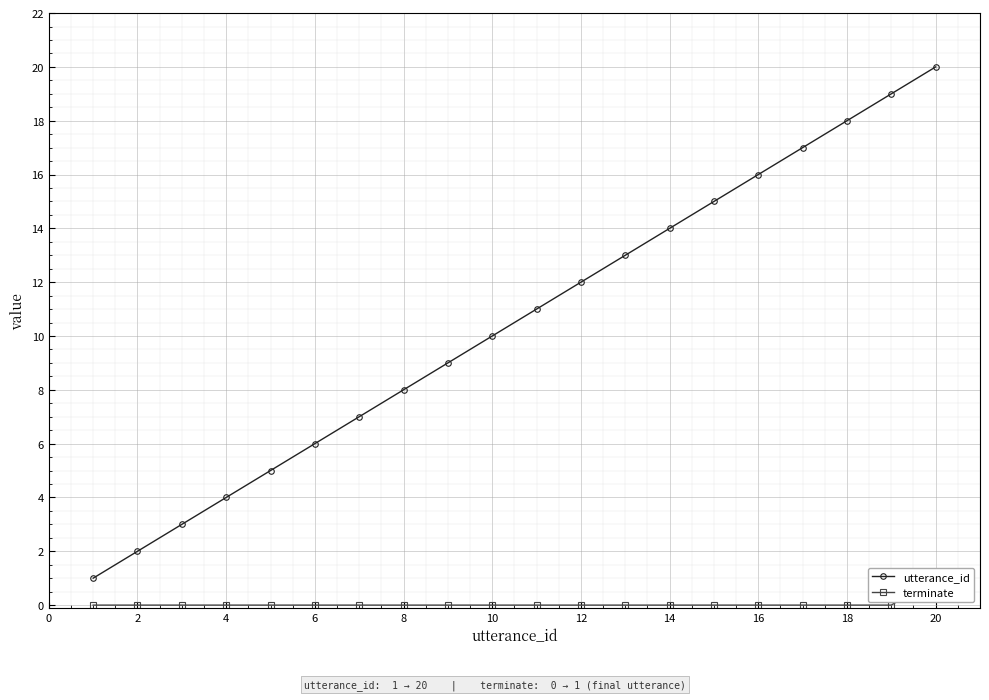

True or false: utterance_id has more than 1 points higher than both neighbors.

False